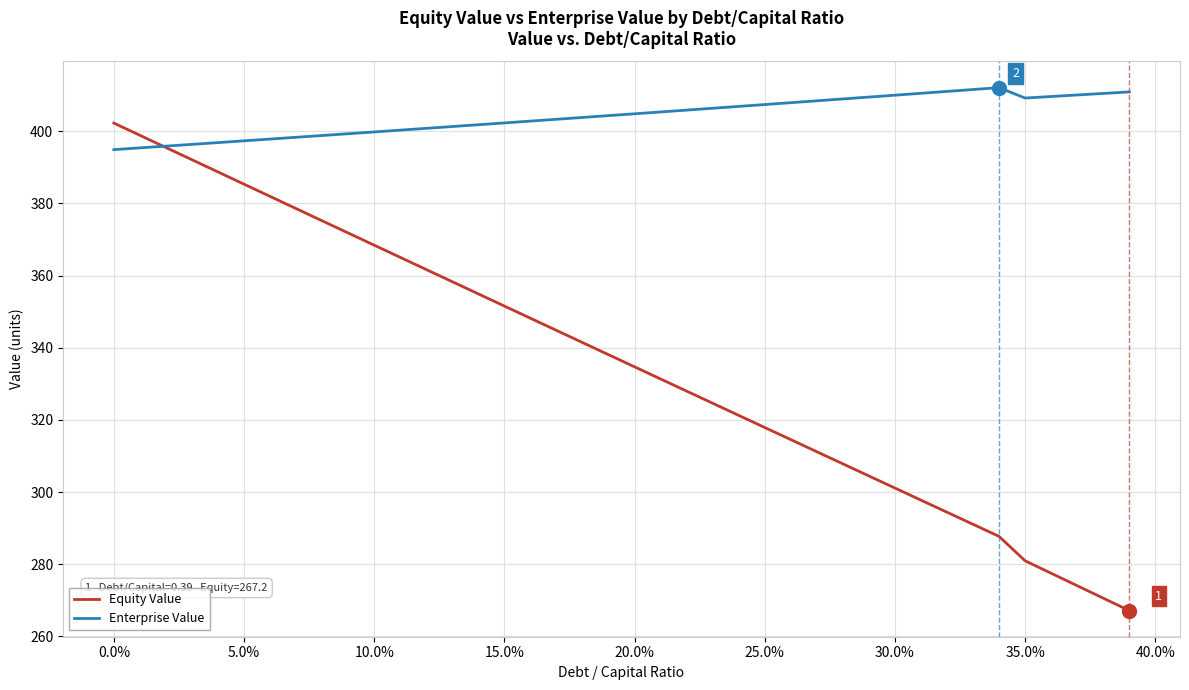

List the series in order of their overall mean, highest first.

Enterprise Value, Equity Value